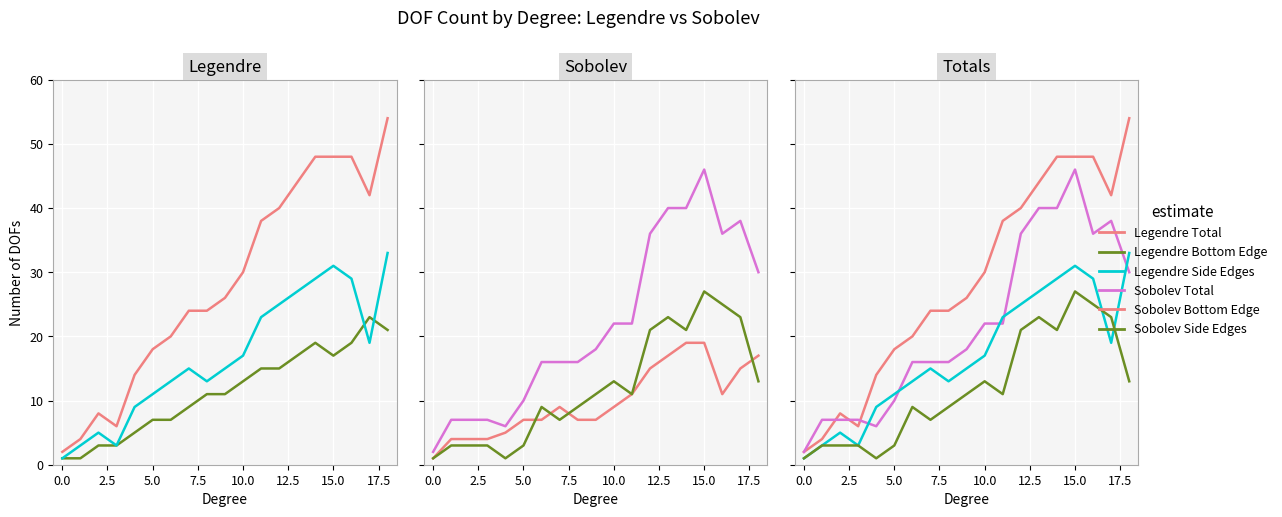

How many interior local valleys does the Sobolev Total series have?

2